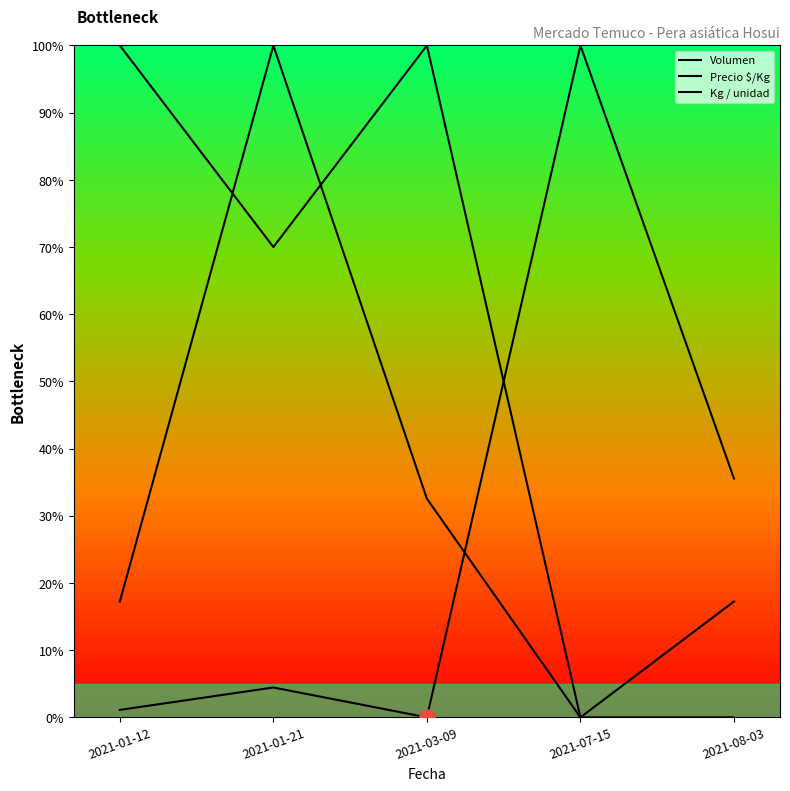

Which series has the largest Y range (max minus min)?

Volumen